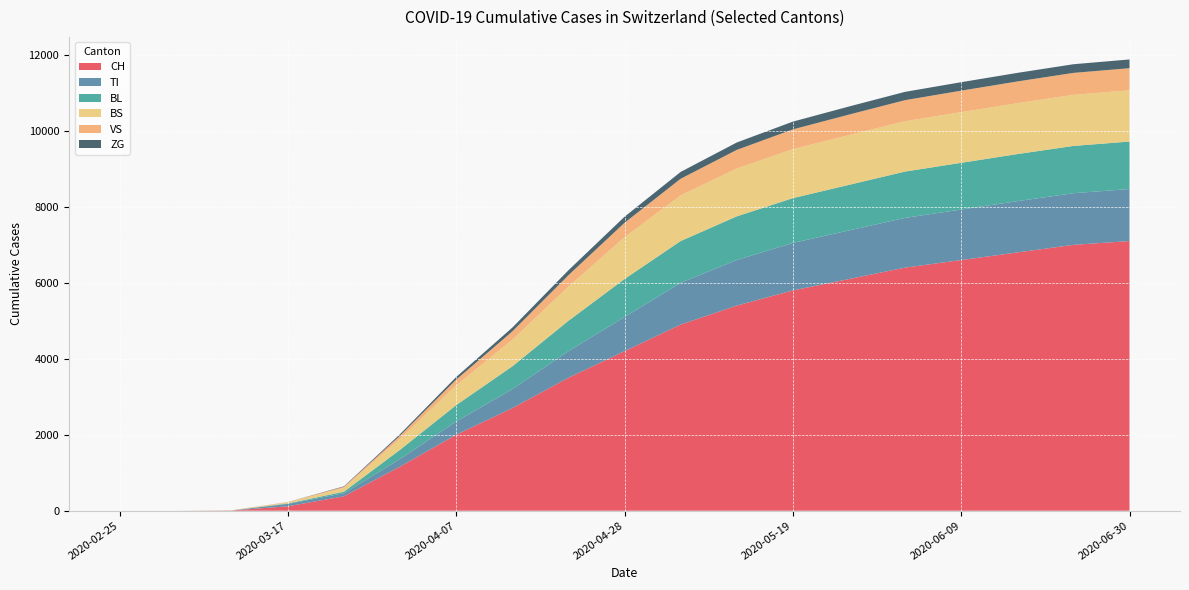

Reading left to right, what are all the values shown in this chart?

CH: 0	0	6	116	380	1160	2000	2700	3500	4200	4900	5400	5800	6100	6400	6600	6800	7000	7100
TI: 0	0	0	62	80	202	350	500	700	900	1100	1200	1250	1280	1310	1330	1350	1360	1370
BL: 0	0	2	13	40	242	430	600	800	1000	1100	1150	1180	1200	1220	1230	1240	1245	1250
BS: 0	0	4	25	105	292	520	700	900	1100	1200	1260	1290	1310	1325	1335	1340	1345	1350
VS: 0	0	0	11	25	81	150	220	300	380	440	490	520	540	555	565	572	578	582
ZG: 0	0	0	1	12	39	70	100	130	160	180	195	205	213	219	223	226	228	230